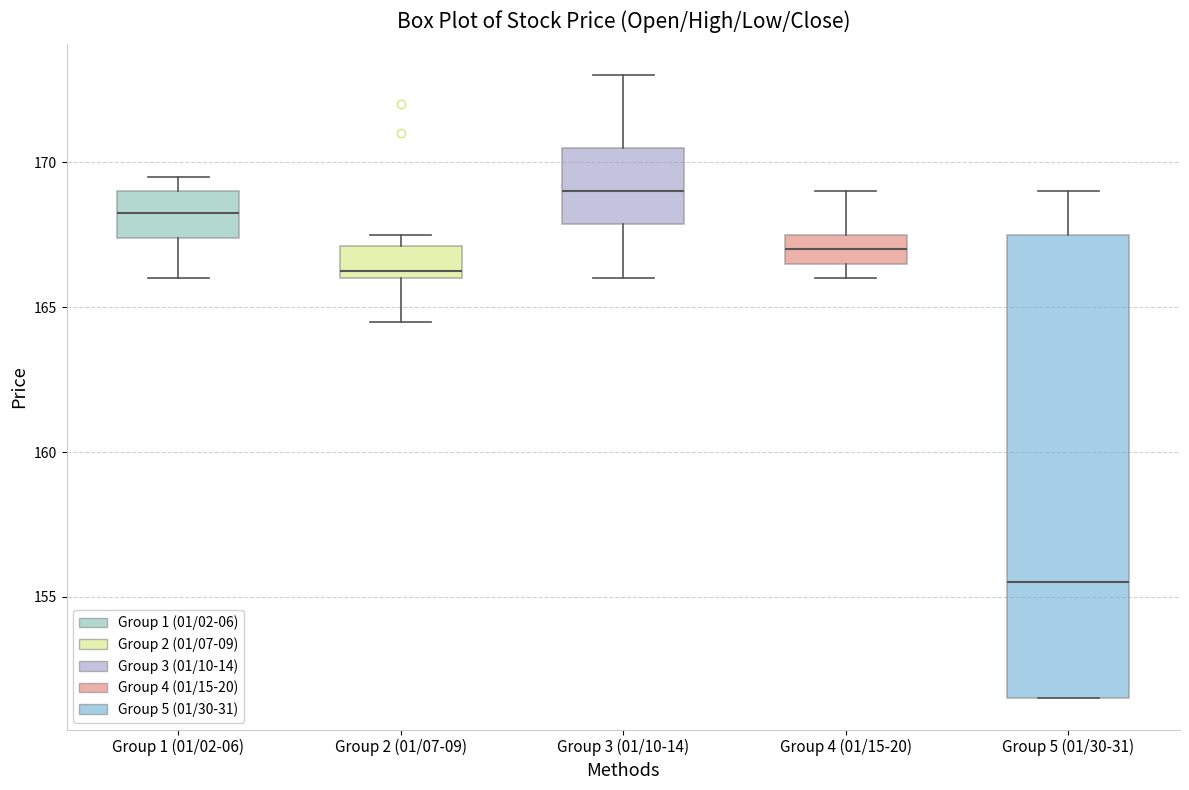

Which box has the highest median line?

Group 3 (01/10-14)